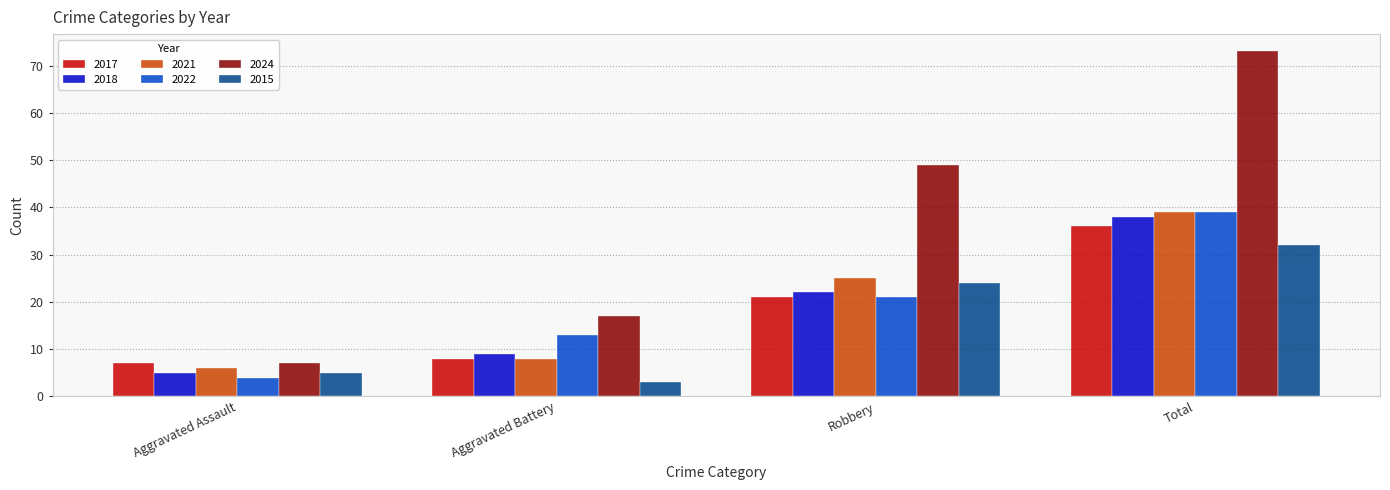

The value of 2021 at Aggravated Battery is 5. True or false?

False